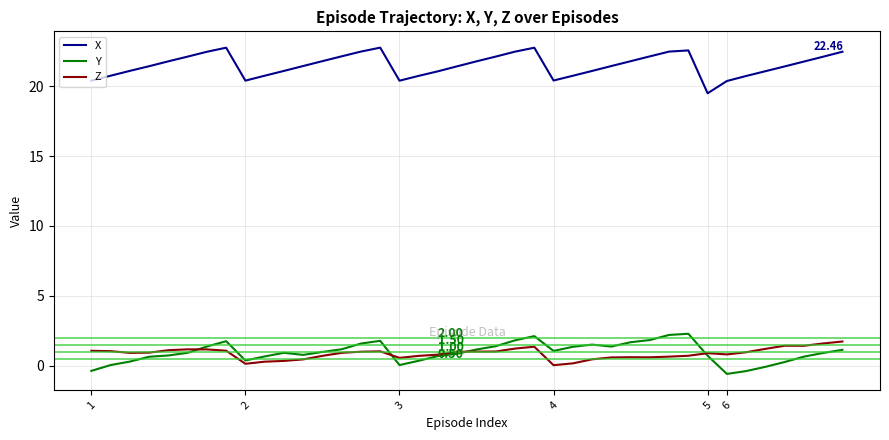

Which series has the largest total across all categories?

X